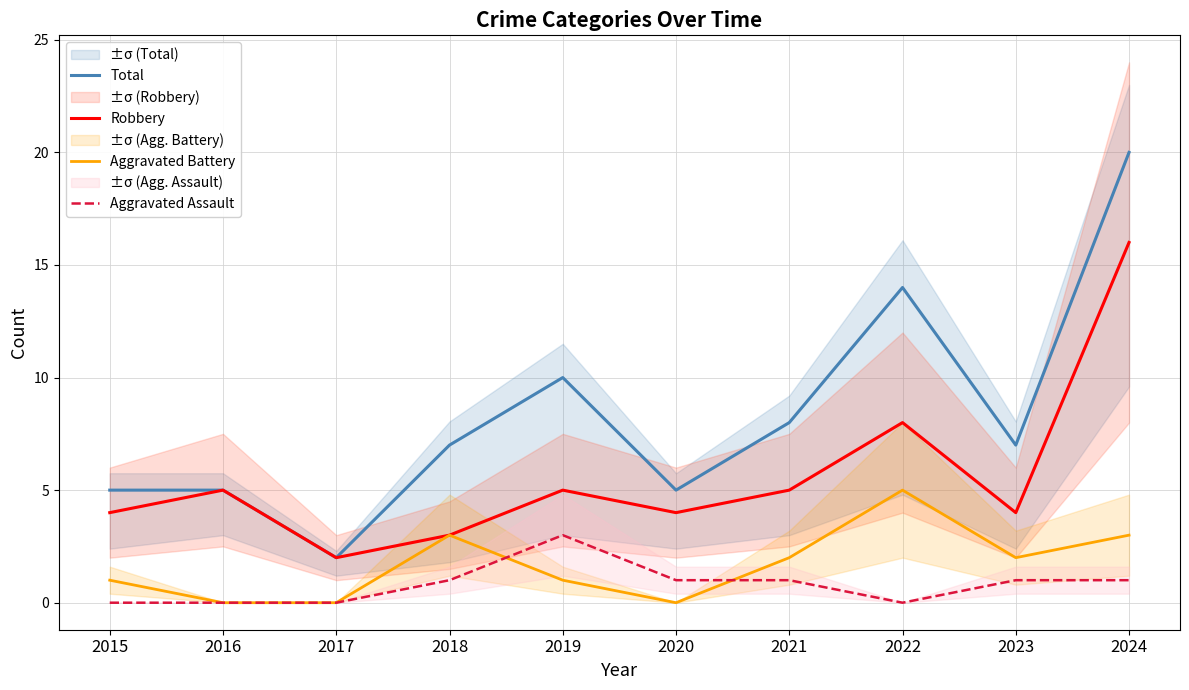

Reading left to right, list all the values displayed in this chart.

Total: 2015=5	2016=5	2017=2	2018=7	2019=10	2020=5	2021=8	2022=14	2023=7	2024=20
Robbery: 2015=4	2016=5	2017=2	2018=3	2019=5	2020=4	2021=5	2022=8	2023=4	2024=16
Aggravated Battery: 2015=1	2016=0	2017=0	2018=3	2019=1	2020=0	2021=2	2022=5	2023=2	2024=3
Aggravated Assault: 2015=0	2016=0	2017=0	2018=1	2019=3	2020=1	2021=1	2022=0	2023=1	2024=1